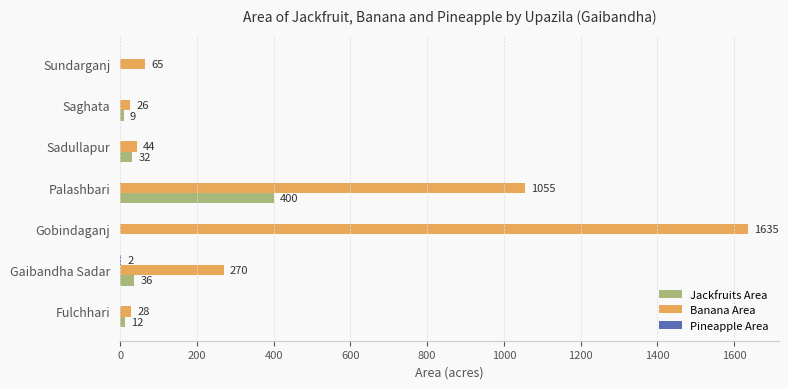

What is the total value across all series at Palashbari?

1455